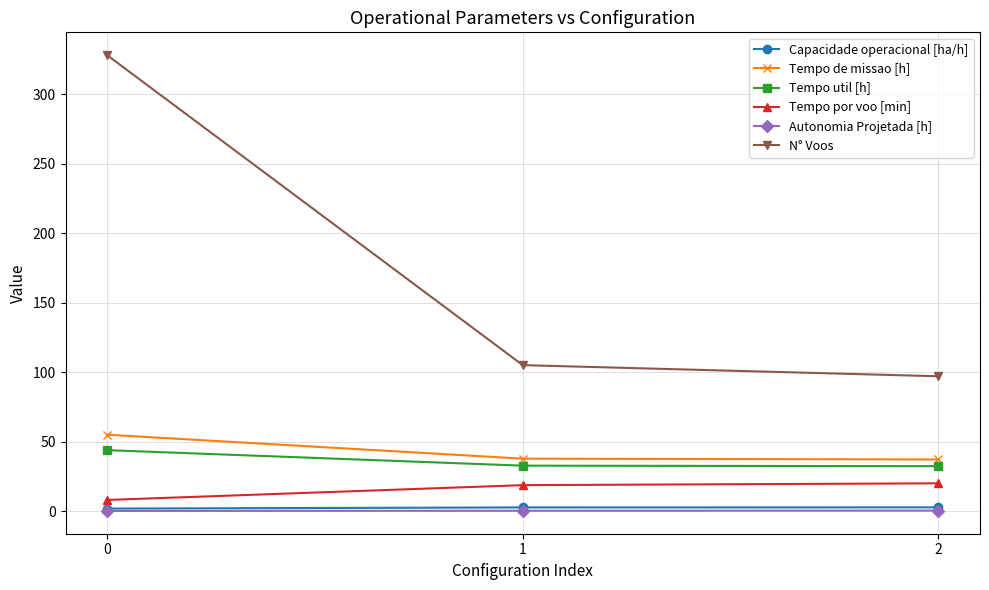

Which series has the widest spread of values?

N° Voos